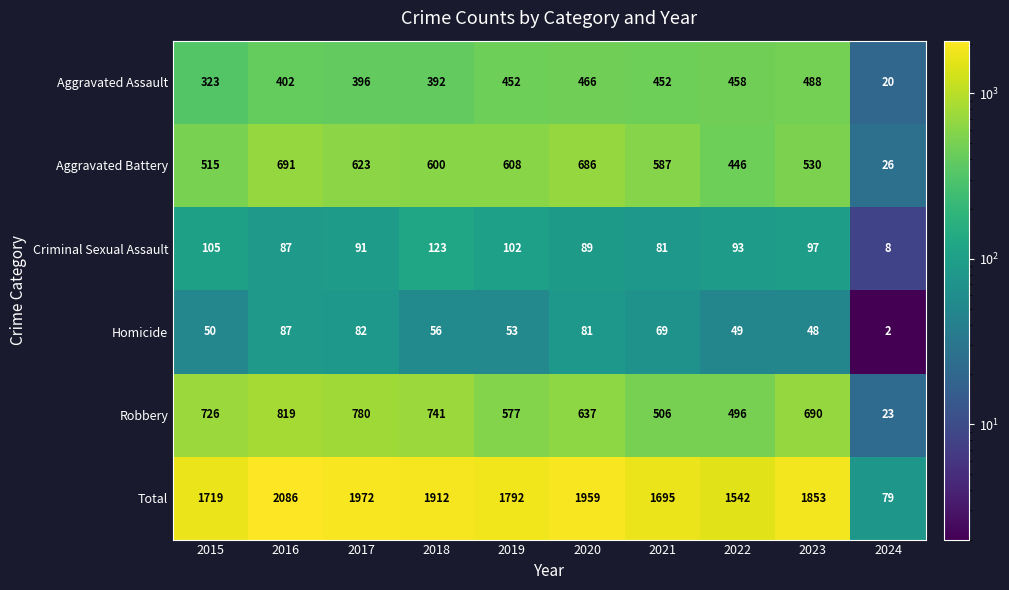

Count the number of data series in this chart.

6